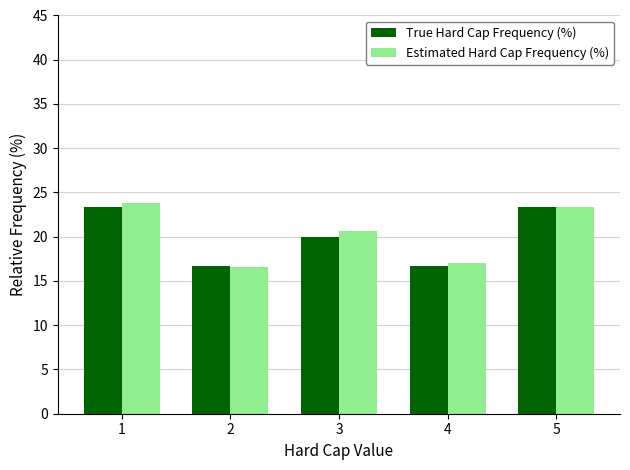

What is the difference between the second highest and minimum values in the Estimated Hard Cap Frequency (%) series?

6.7